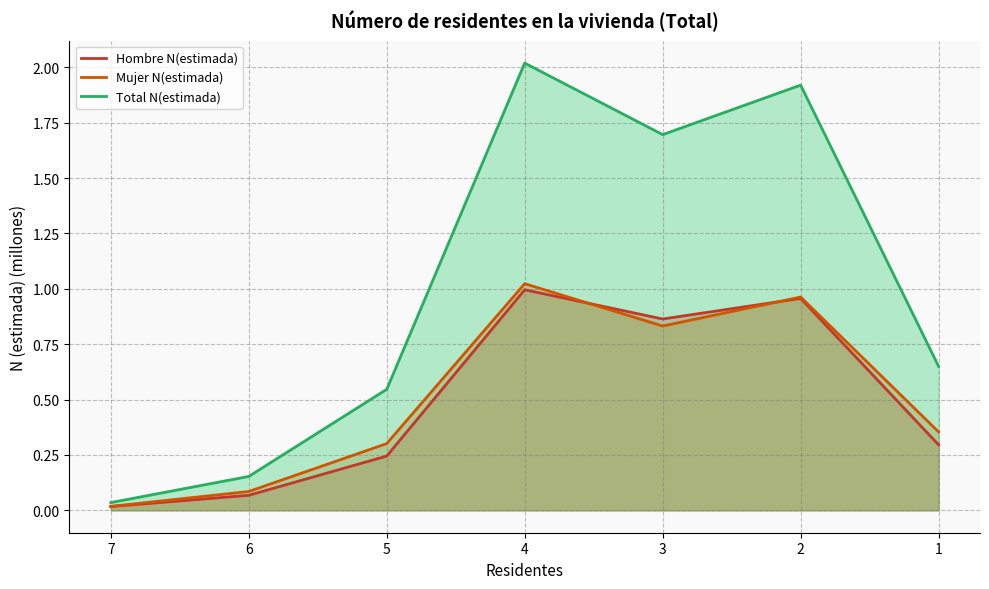

What is the sum of all Hombre N(estimada) values?

3.4